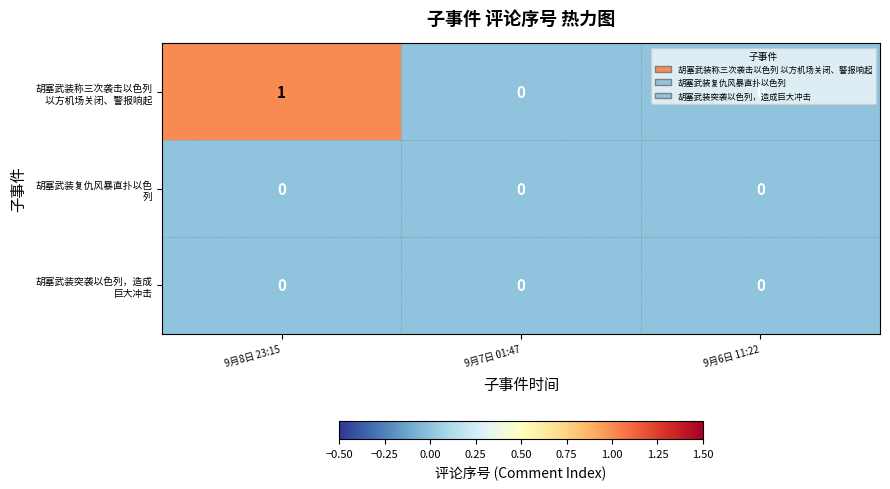

At which category is the sum across all series the highest?

9月8日 23:15